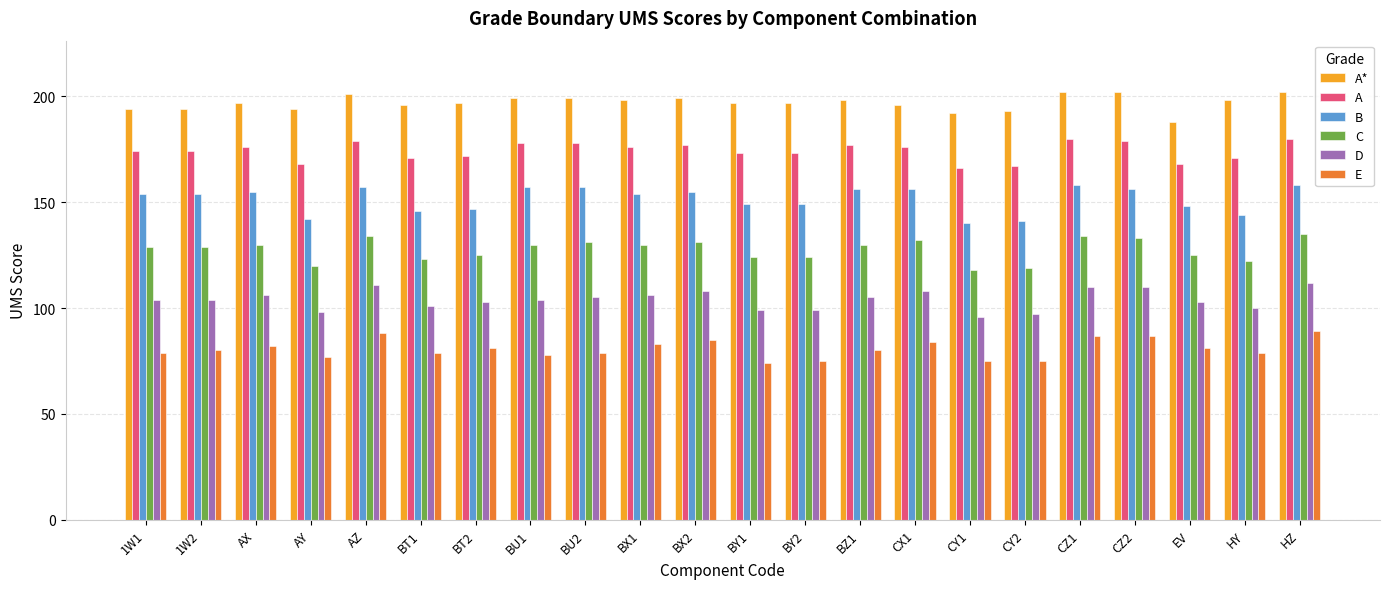

What is the minimum value shown in the chart?

74